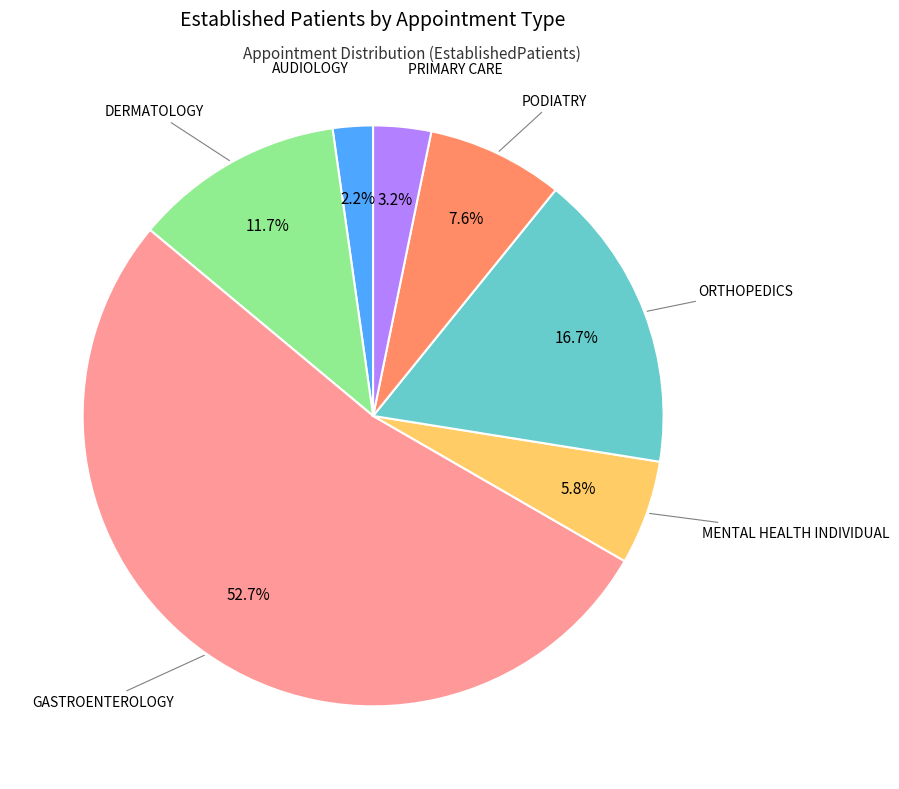

Does any single category account for the majority?

Yes